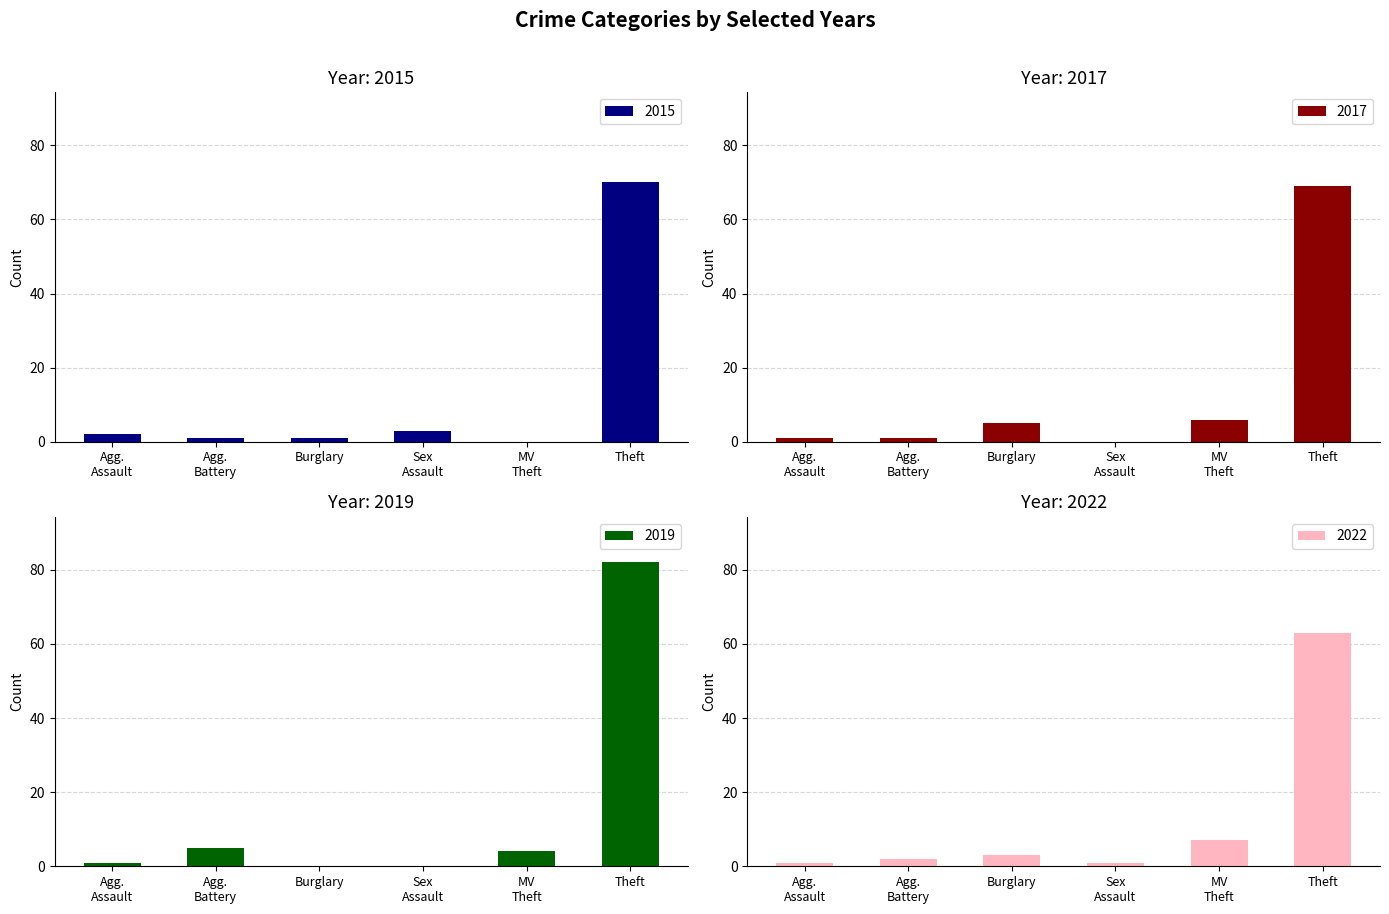

Reading left to right, what are all the values shown in this chart?

2015: Agg.
Assault=2	Agg.
Battery=1	Burglary=1	Sex
Assault=3	MV
Theft=0	Theft=70
2017: Agg.
Assault=1	Agg.
Battery=1	Burglary=5	Sex
Assault=0	MV
Theft=6	Theft=69
2019: Agg.
Assault=1	Agg.
Battery=5	Burglary=0	Sex
Assault=0	MV
Theft=4	Theft=82
2022: Agg.
Assault=1	Agg.
Battery=2	Burglary=3	Sex
Assault=1	MV
Theft=7	Theft=63